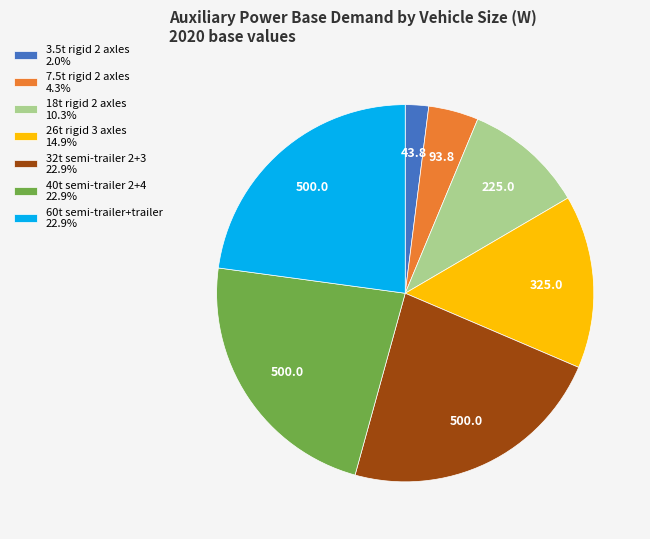

How many slices are in this pie chart?

7